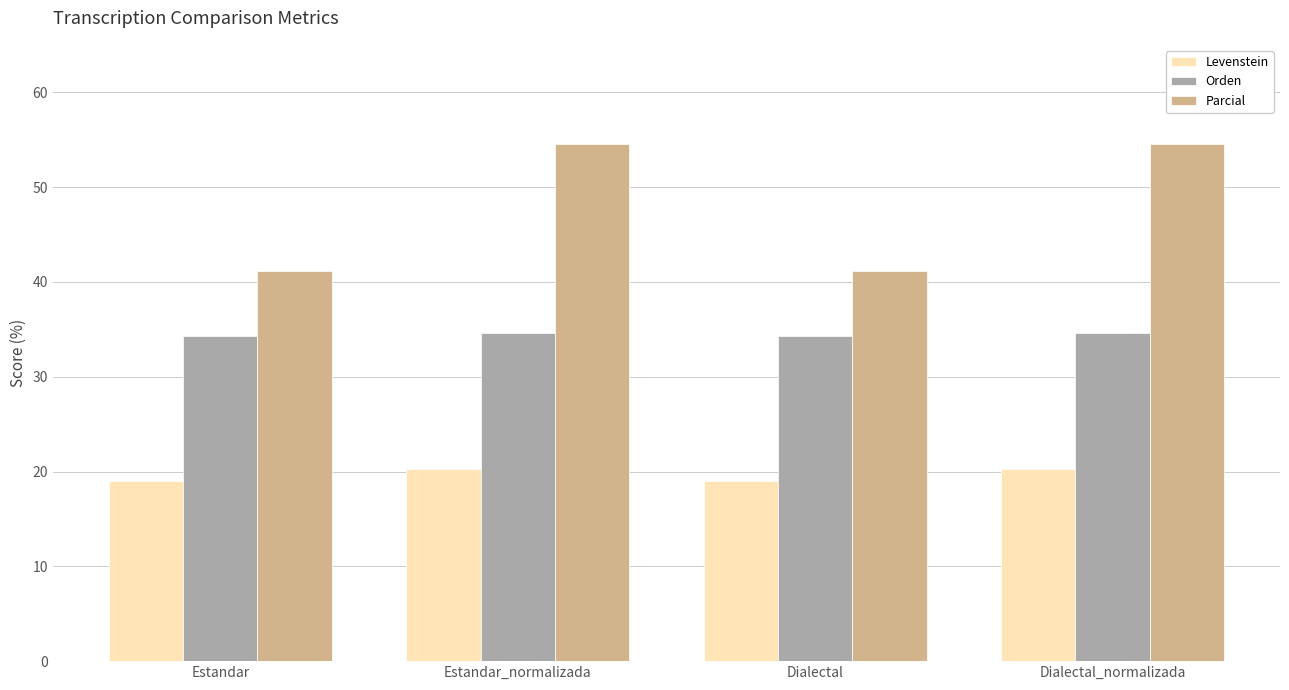

Which series has the largest range (max minus min)?

Parcial